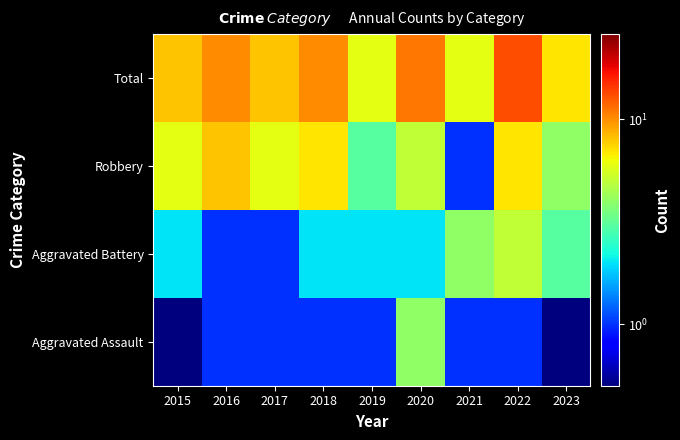

Reading left to right, what are all the values shown in this chart?

Aggravated Assault: 2015=0.1	2016=1.0	2017=1.0	2018=1.0	2019=1.0	2020=4.0	2021=1.0	2022=1.0	2023=0.1
Aggravated Battery: 2015=2.0	2016=1.0	2017=1.0	2018=2.0	2019=2.0	2020=2.0	2021=4.0	2022=5.0	2023=3.0
Robbery: 2015=6.0	2016=8.0	2017=6.0	2018=7.0	2019=3.0	2020=5.0	2021=1.0	2022=7.0	2023=4.0
Total: 2015=8.0	2016=10.0	2017=8.0	2018=10.0	2019=6.0	2020=11.0	2021=6.0	2022=13.0	2023=7.0